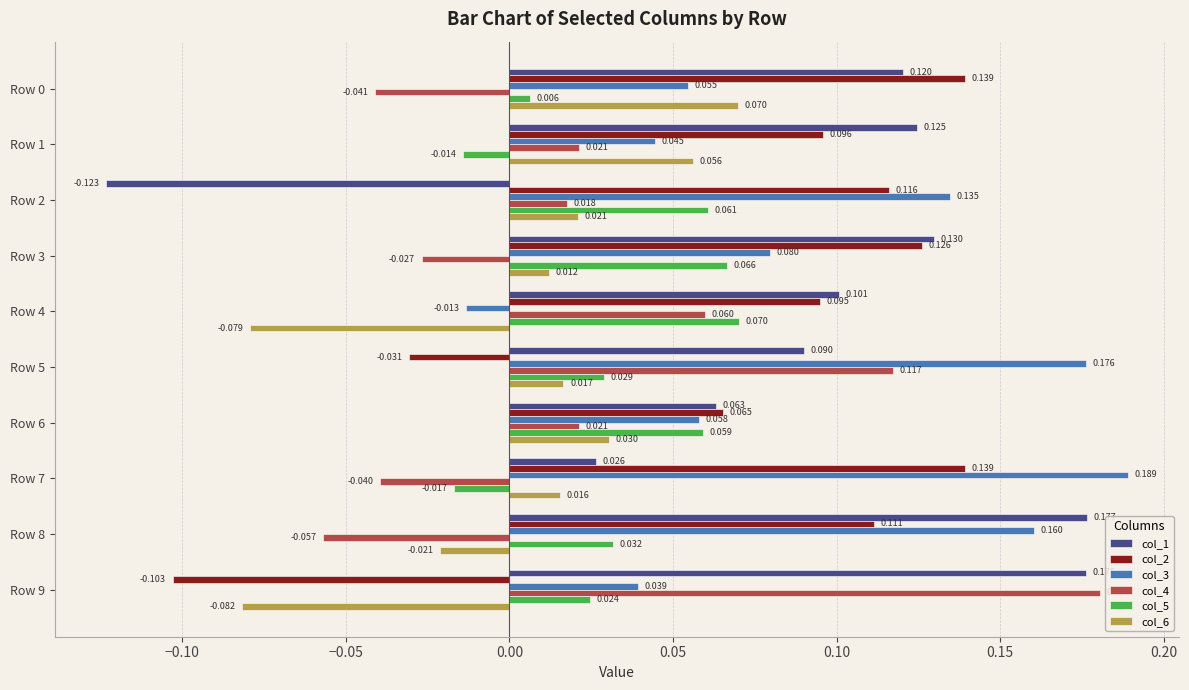

Is the value of col_1 at Row 8 greater than the value of col_4 at Row 9?

No